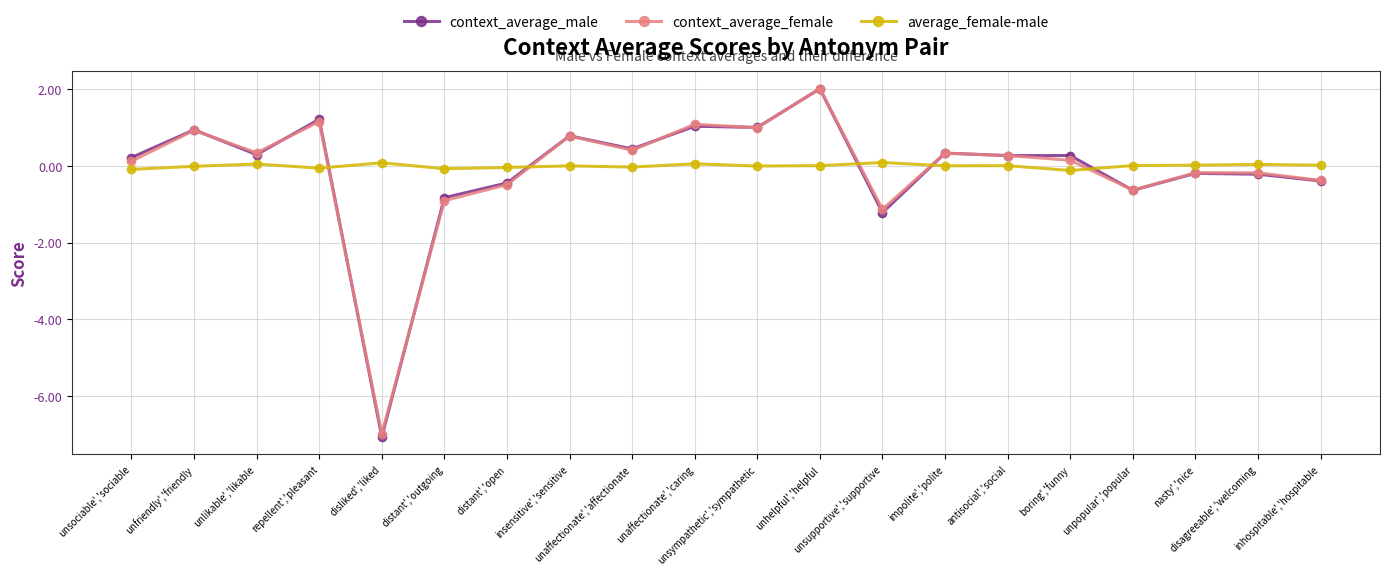

Is this an area chart (filled region under the line)?

No